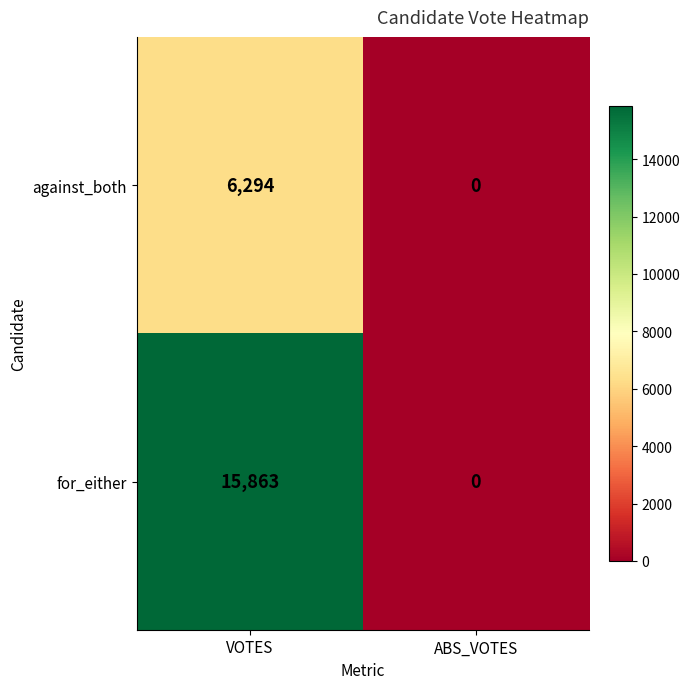

Between VOTES and ABS_VOTES, which series saw the biggest shift?

for_either